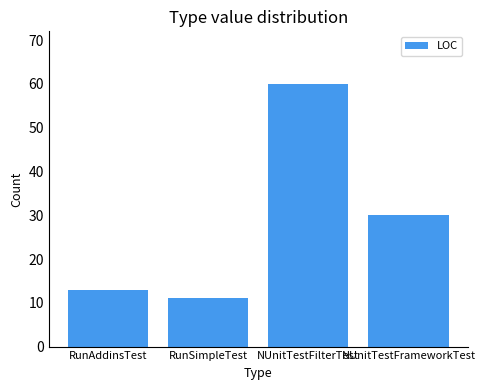

What is the greatest value displayed?

60